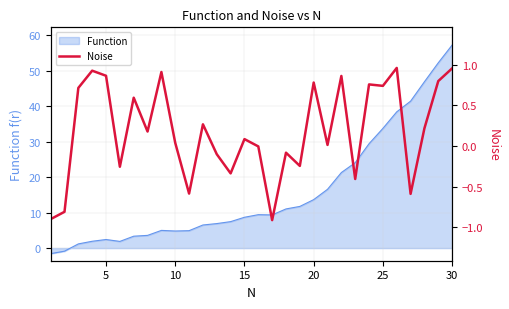

What is the lowest value of the Function series?

-1.6